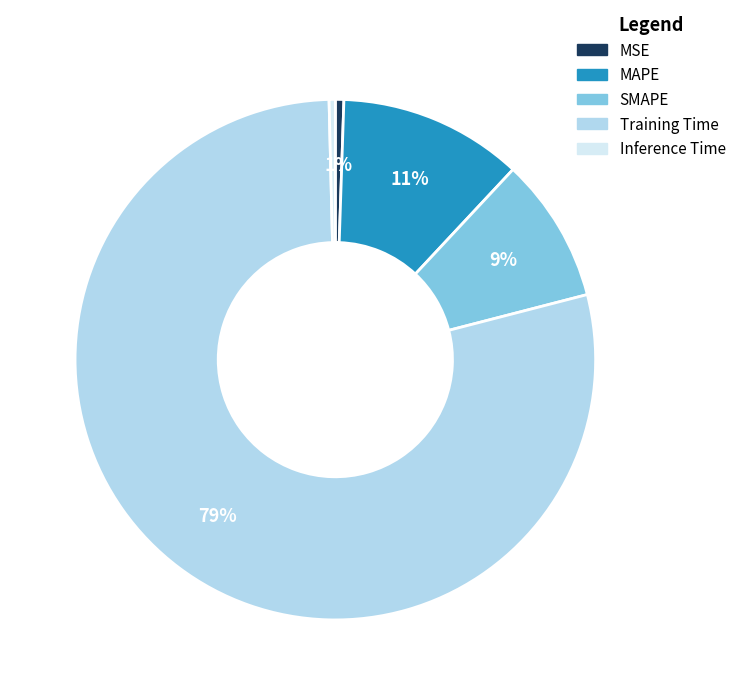

Is Inference Time the majority of the pie?

No